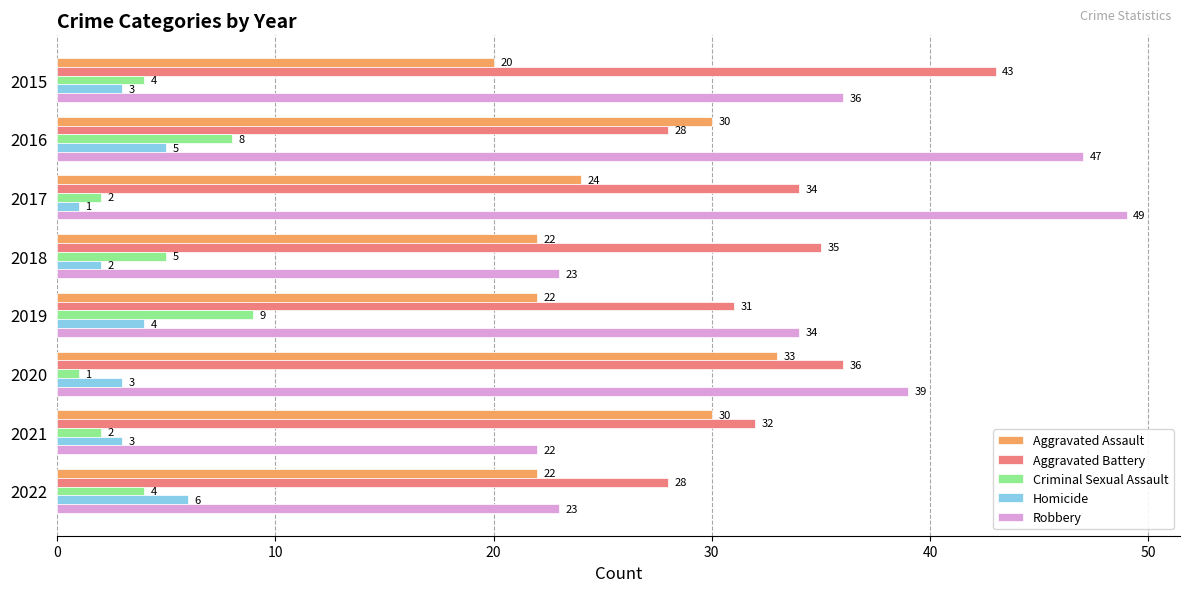

At which label is Aggravated Battery closest to 35?

2018